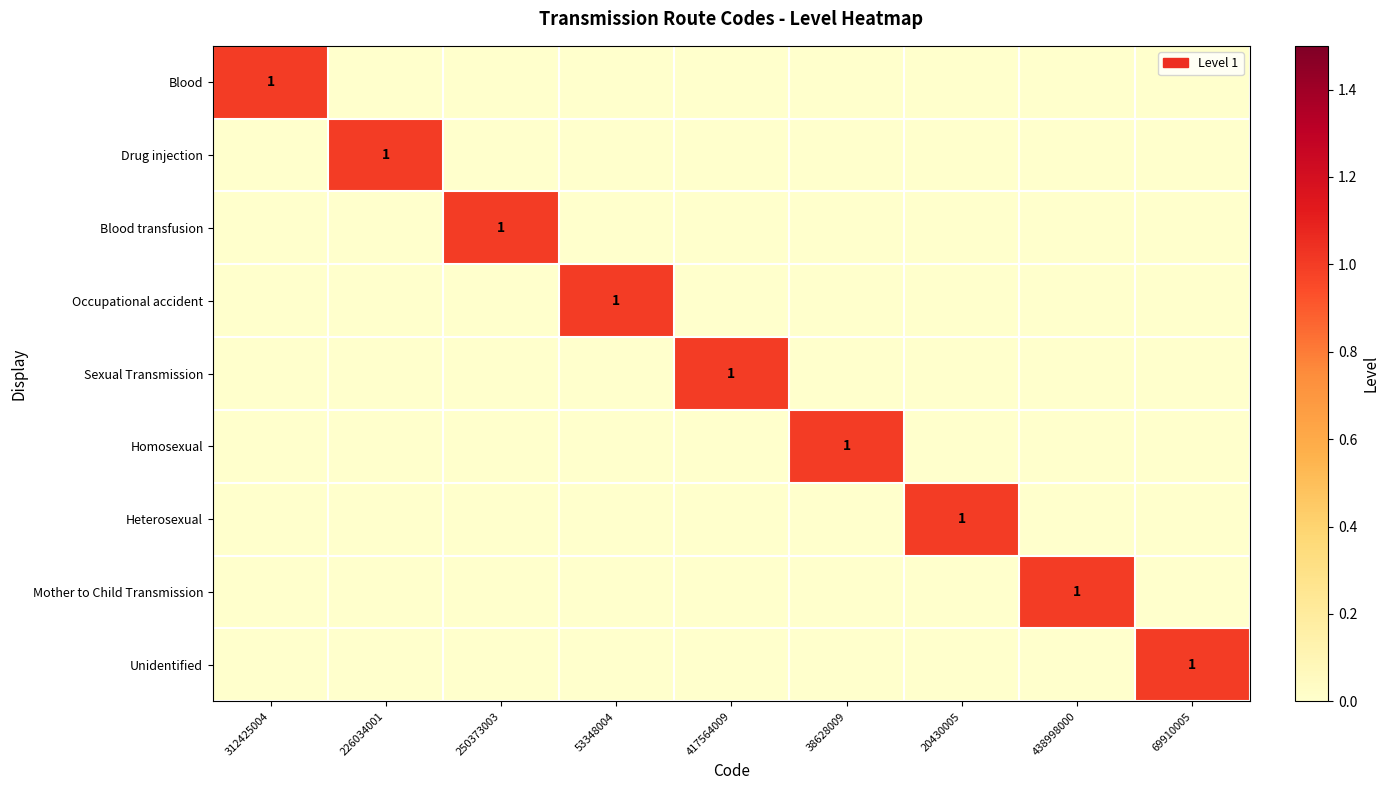

How many values in Occupational accident are above zero?

1